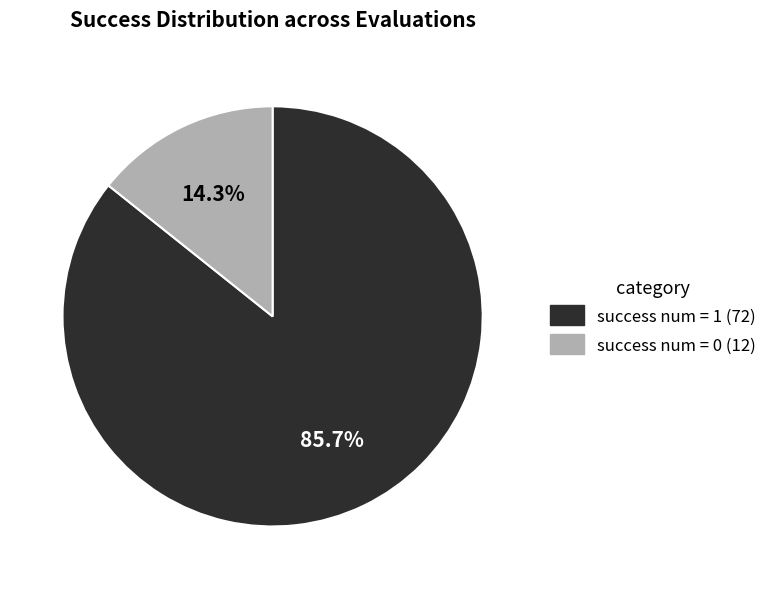

To the nearest percent, what is the average slice percentage?

50%